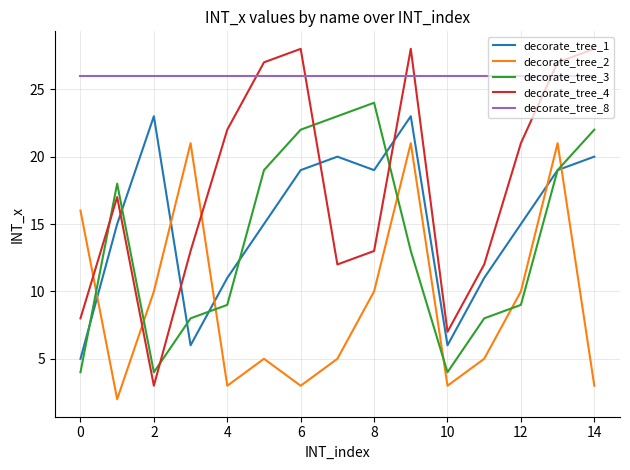

Which series has the largest total across all categories?

decorate_tree_8